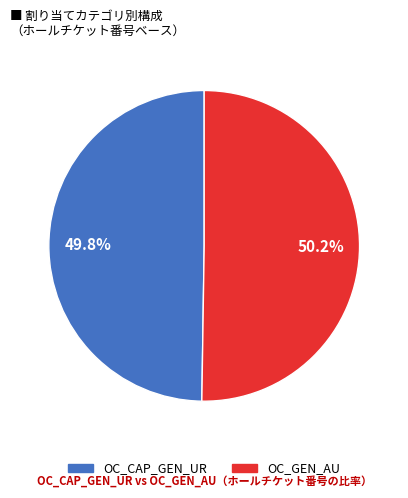

How many slices are in this pie chart?

2